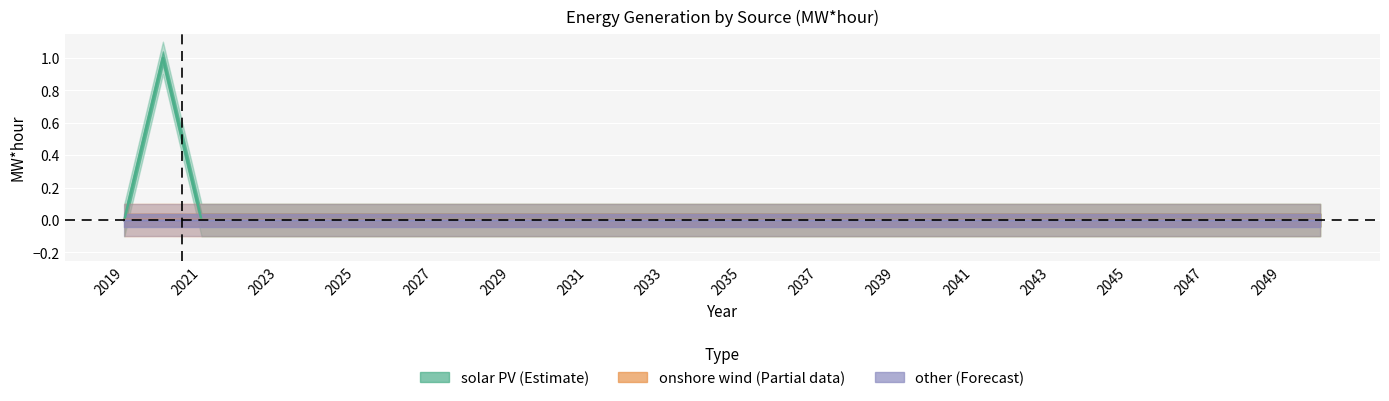

True or false: solar PV (Estimate) and onshore wind (Partial) intersect in this chart.

False